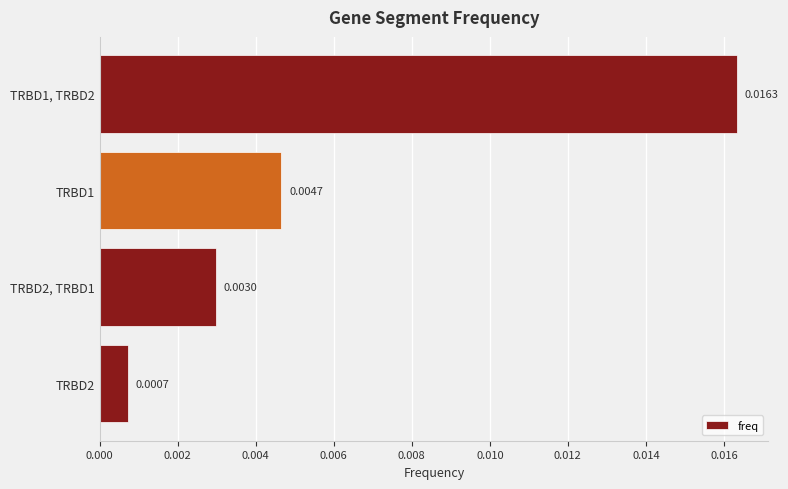

List the labels in order of value, smallest first.

TRBD2, TRBD2, TRBD1, TRBD1, TRBD1, TRBD2